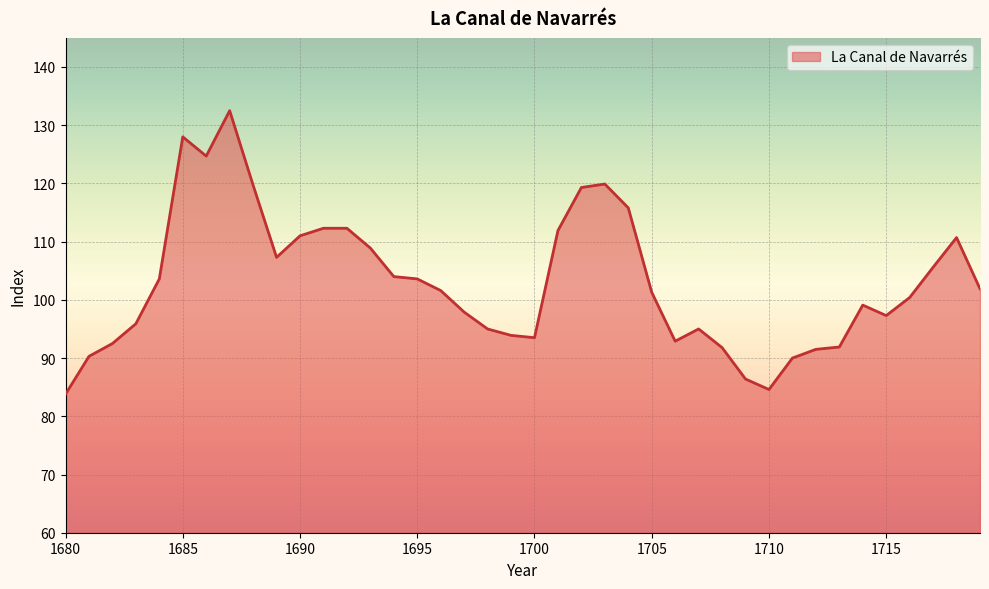

What is the maximum value shown in the chart?

132.5